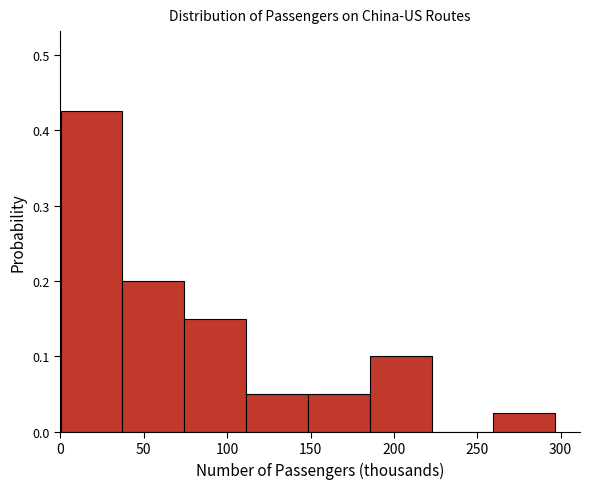

Which range on the x-axis has the tallest bar?

0 to 35